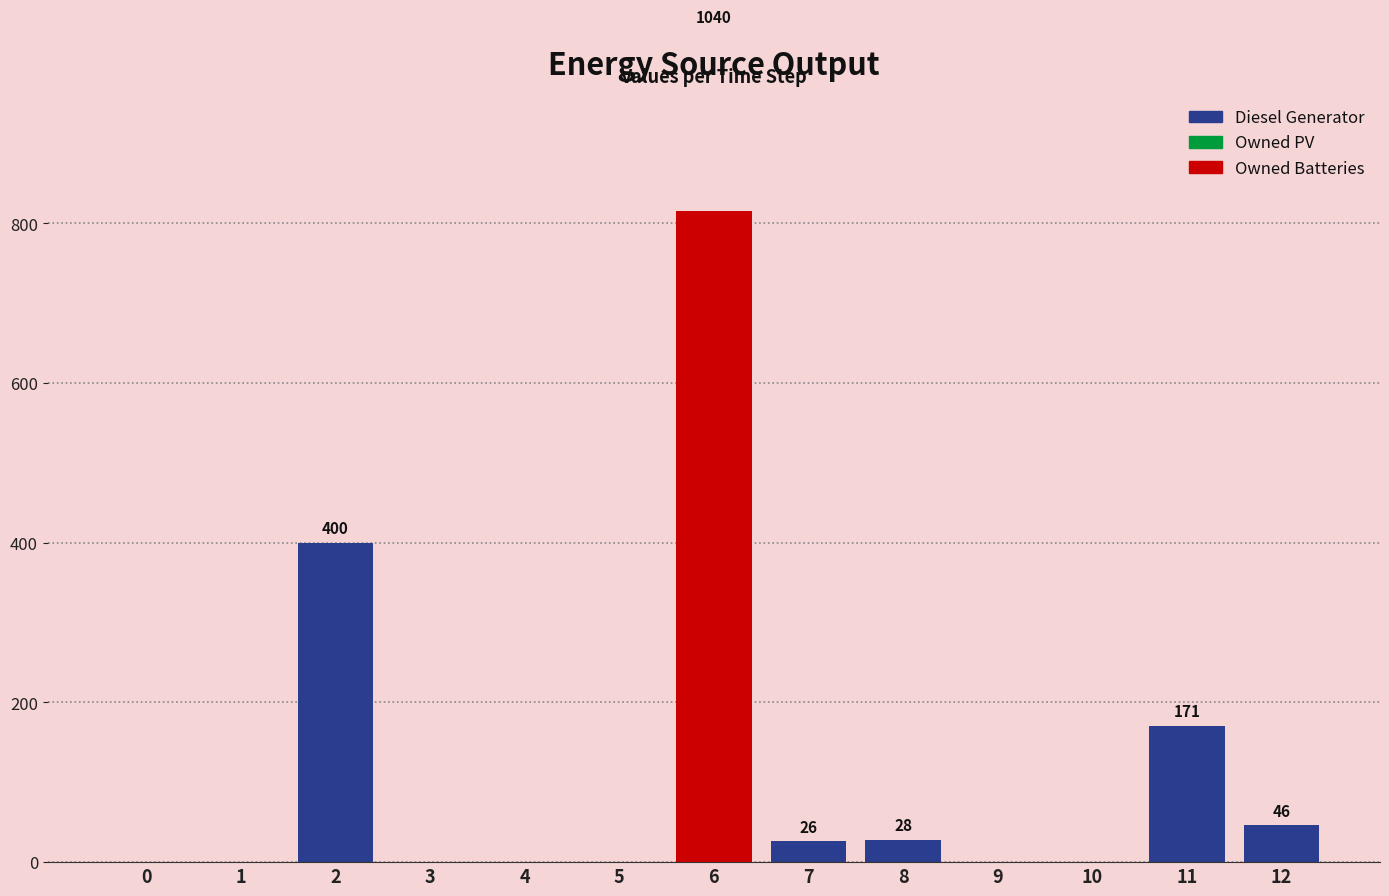

What is the value of the Diesel Generator bar at the 13th from the left?

46